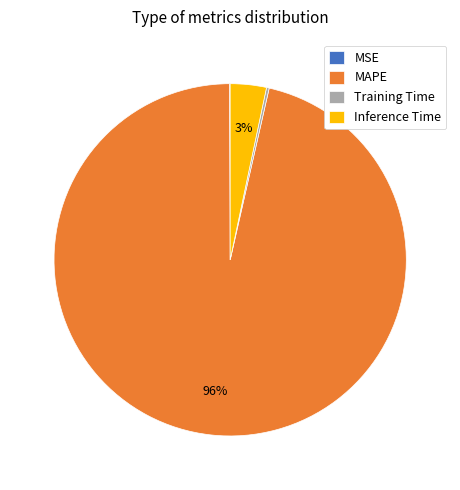

Which slice represents more than half of the pie?

MAPE